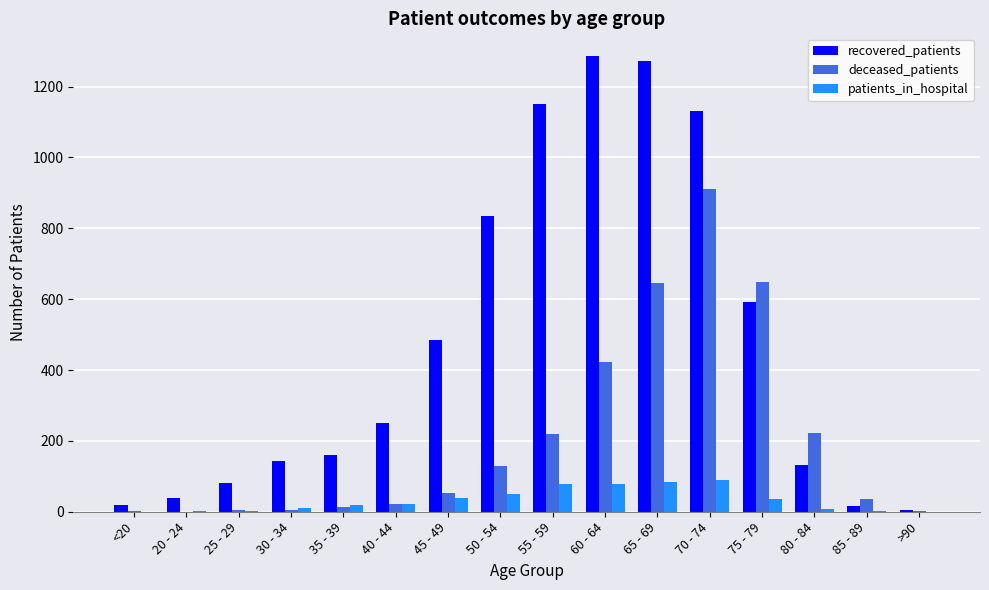

What is the maximum value shown in the chart?

1286